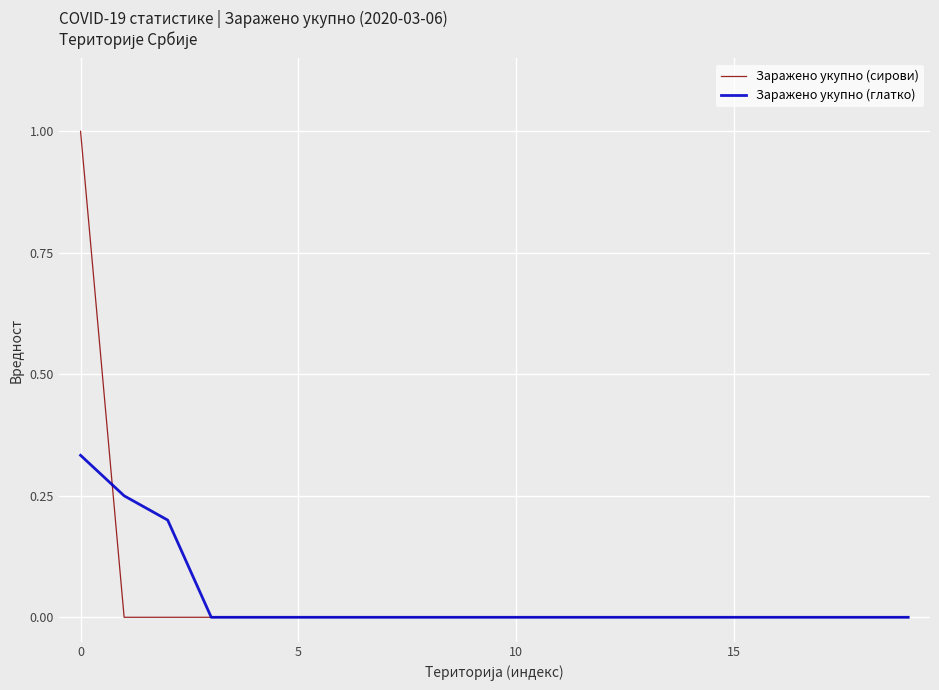

What are all the series names shown in the legend?

Заражено укупно (сирови), Заражено укупно (глатко)